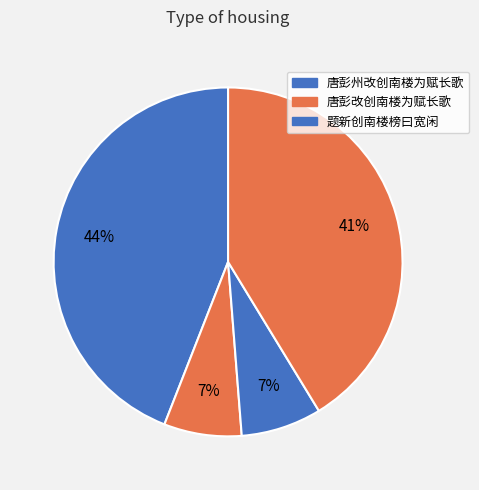

How many segments does this pie chart have?

4